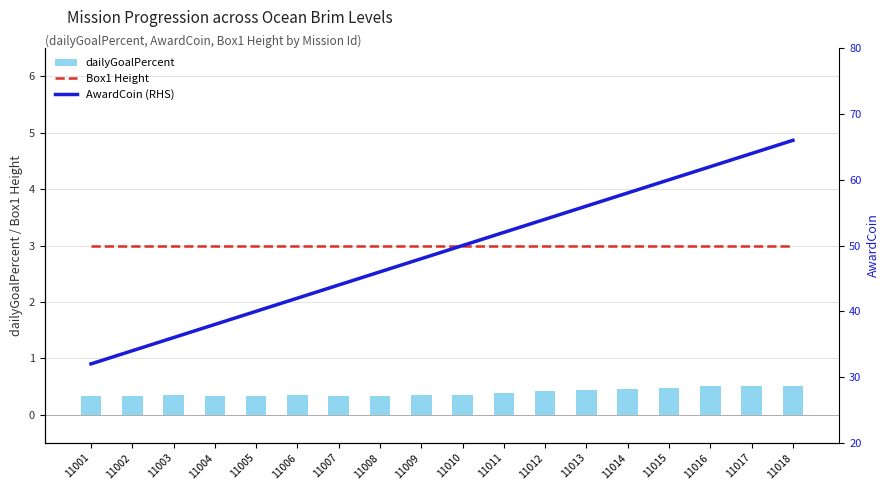

At which category is the sum across all series the highest?

11018